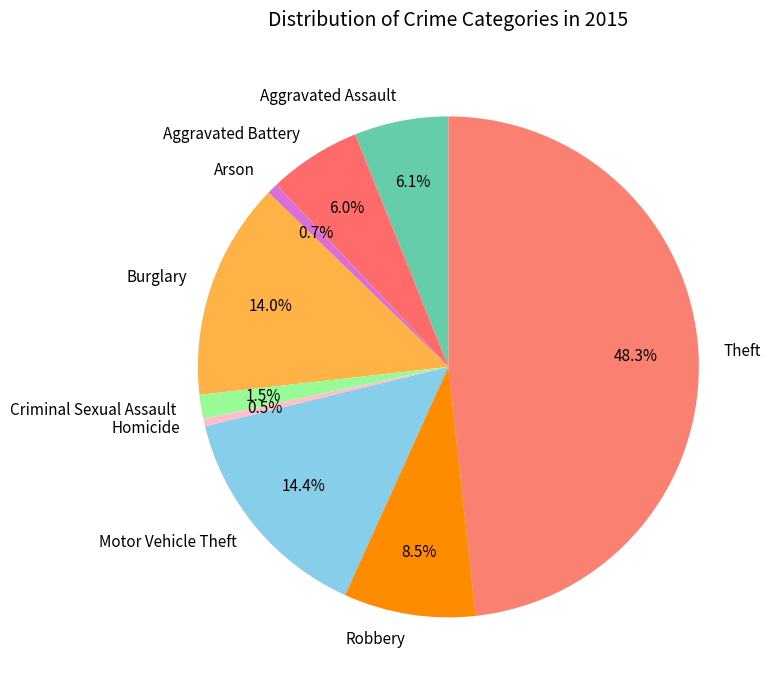

What is the total percentage of Burglary and Homicide?

14.5%